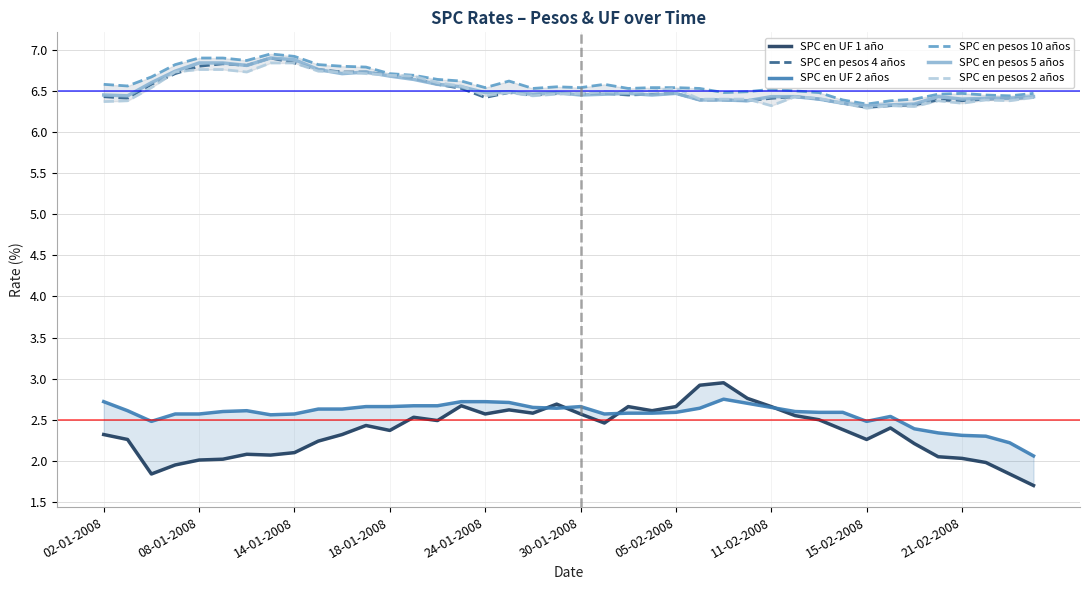

What is the difference between the second highest and minimum values in the SPC en pesos 4 años series?

0.5